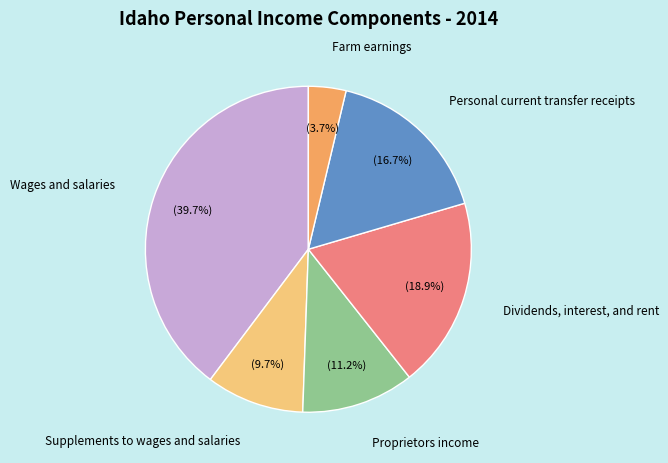

Is there a majority slice in this chart?

No